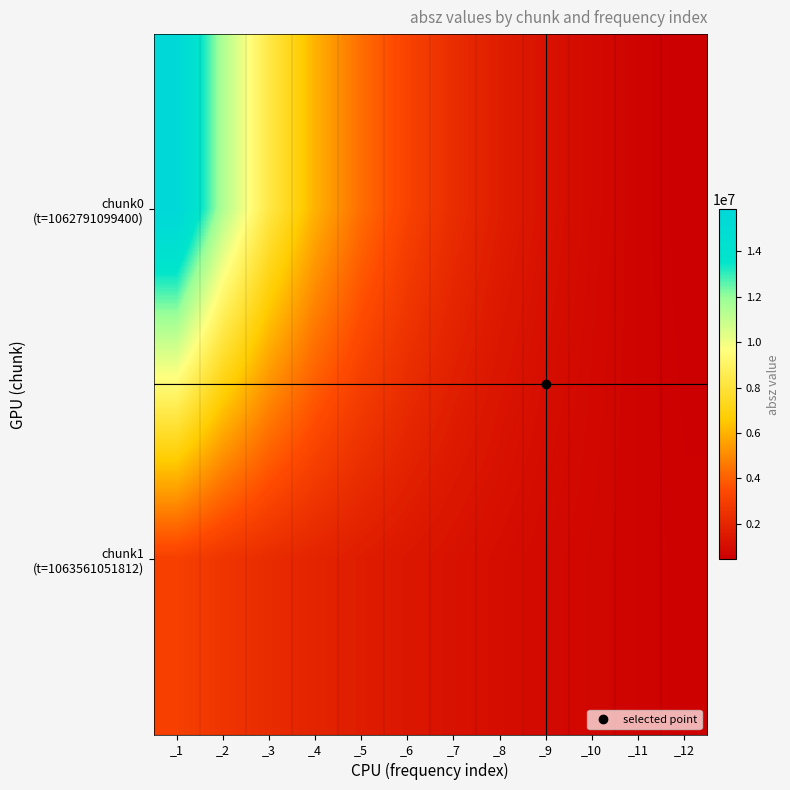

Which series has the largest range (max minus min)?

chunk0 (t=1062791099400)